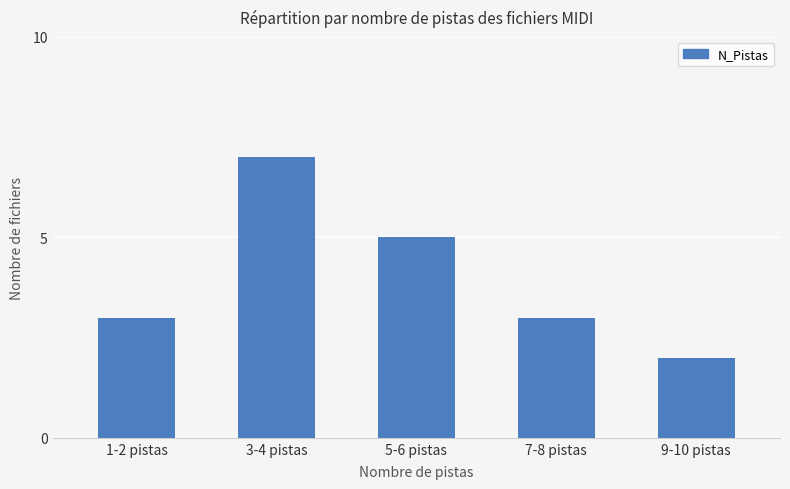

How many categories are shown in the chart?

5